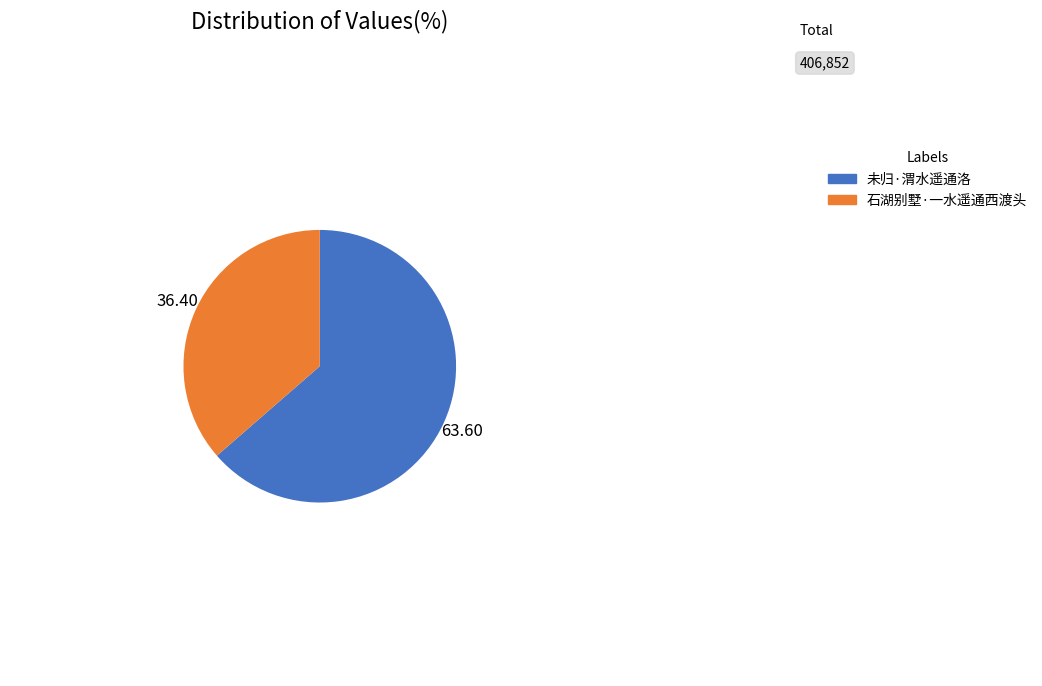

What is the largest slice in the pie chart?

未归·渭水遥通洛